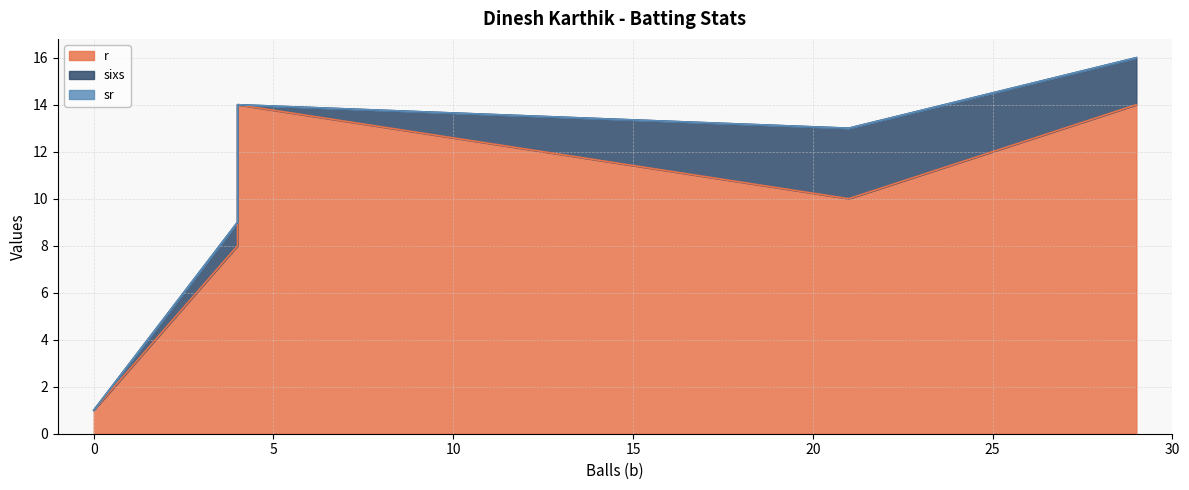

List the series in order of their peak value, highest first.

r, sixs, sr